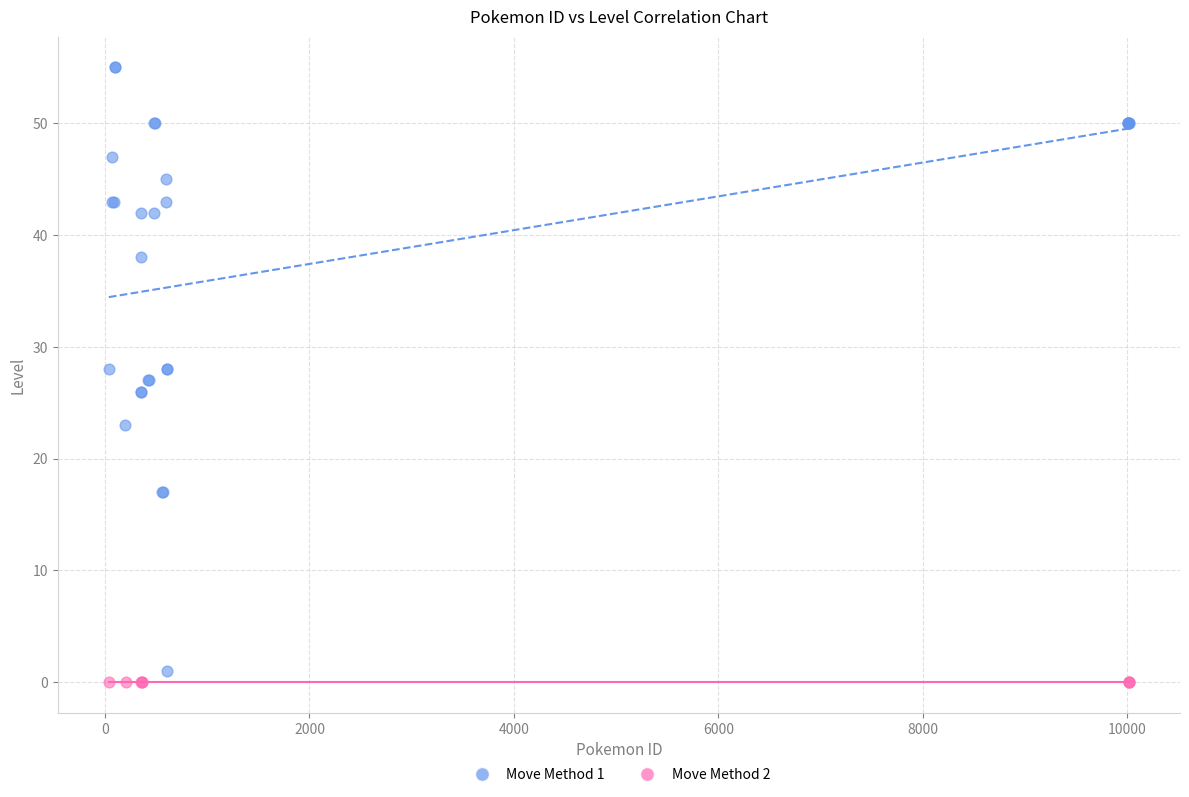

Which series contains the highest Y value?

Move Method 1